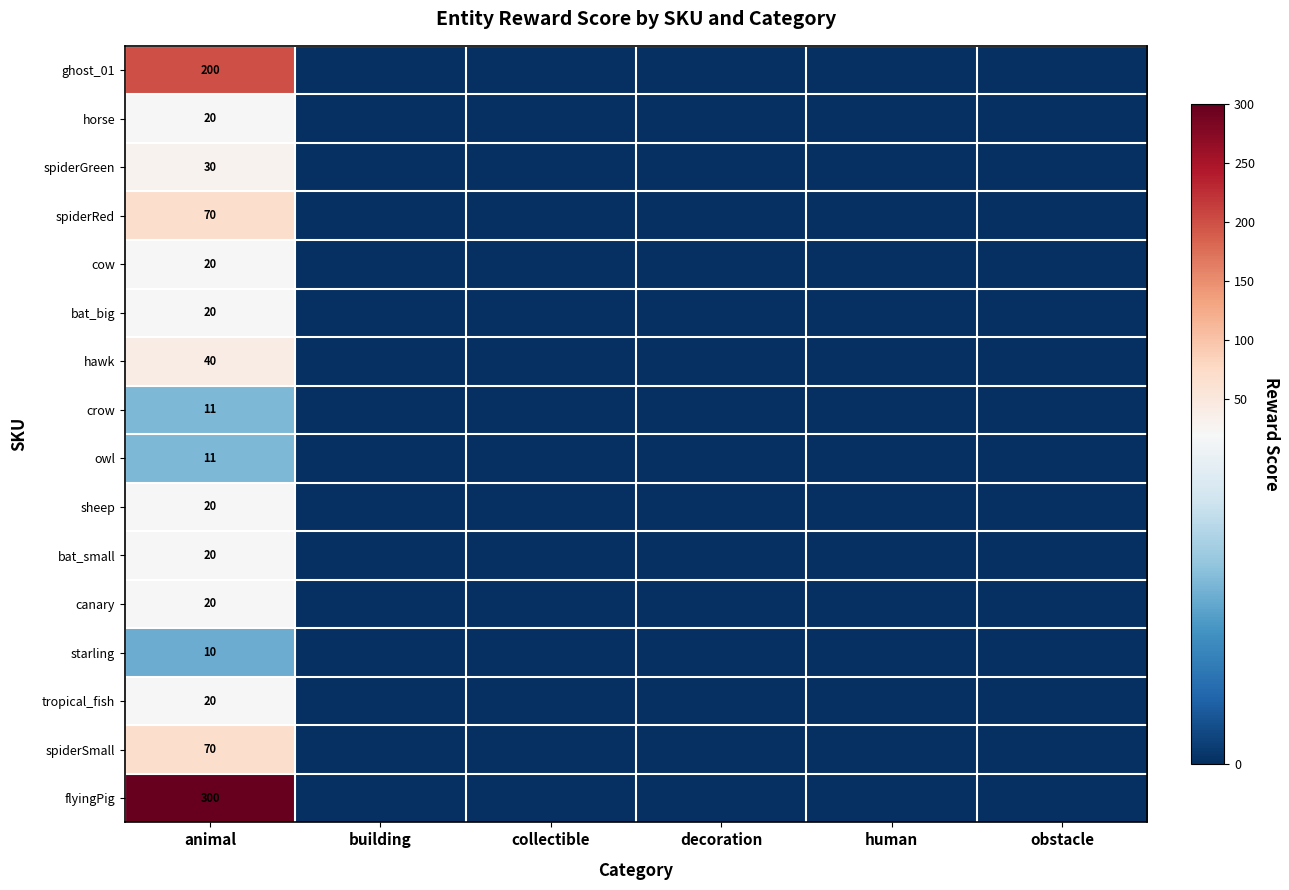

What is the total value across all series at animal?

882